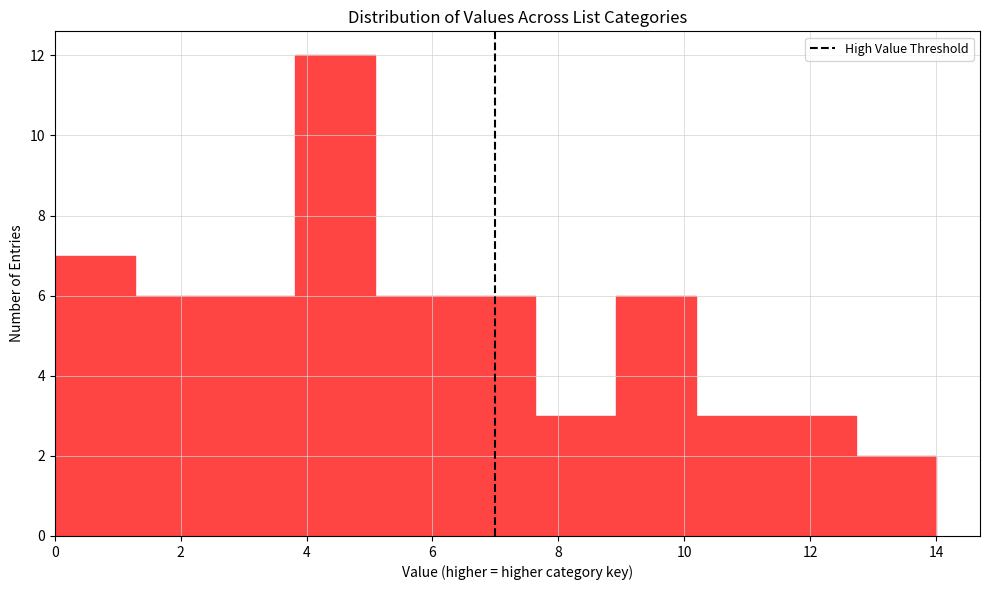

Reading left to right, list every bar in this chart as the range it spans on the x-axis followed by its height. Neither the bar edges nor the heights are printed on the chart, so give them approximately, as read against the axes.

0.0 to 1.2: 7
1.2 to 2.6: 6
2.6 to 3.8: 6
3.8 to 5.0: 12
5.0 to 6.4: 6
6.4 to 7.6: 6
7.6 to 9.0: 3
9.0 to 10.2: 6
10.2 to 11.4: 3
11.4 to 12.8: 3
12.8 to 14.0: 2